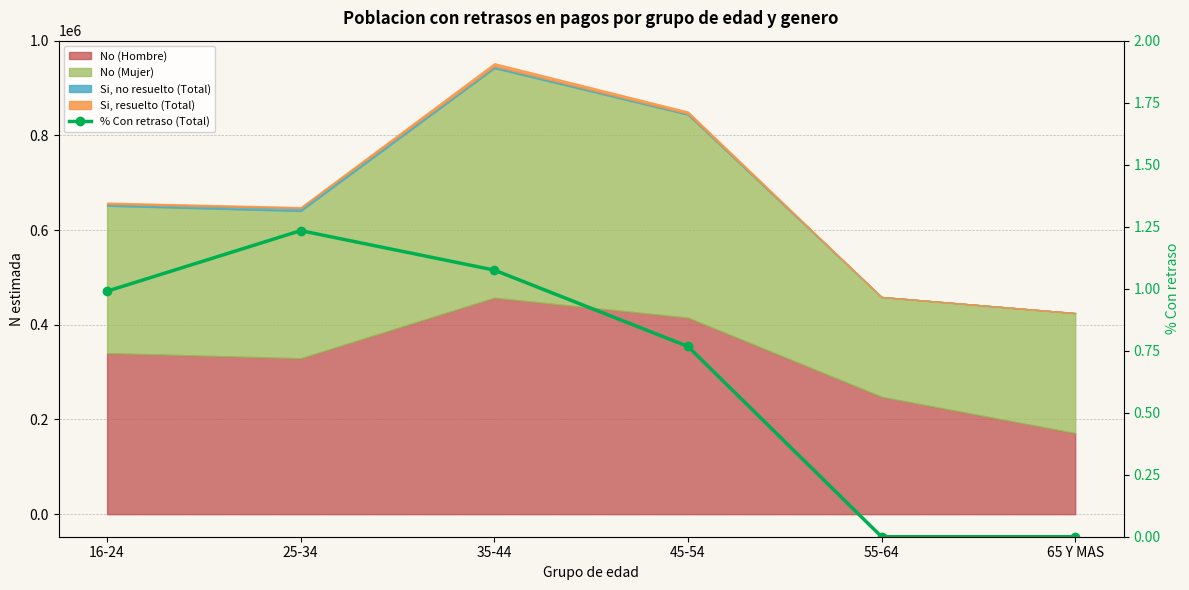

Reading left to right, extract all data points from this chart.

1.0	1.2	1.1	0.8	0.0	0.0